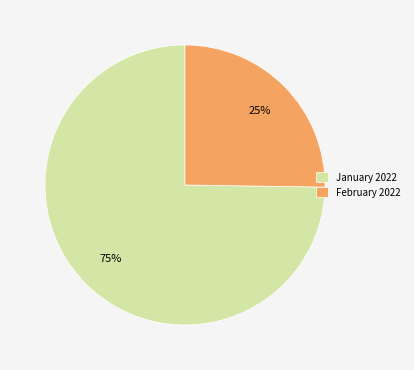

Combined, do January 2022 and February 2022 account for over 50%?

Yes